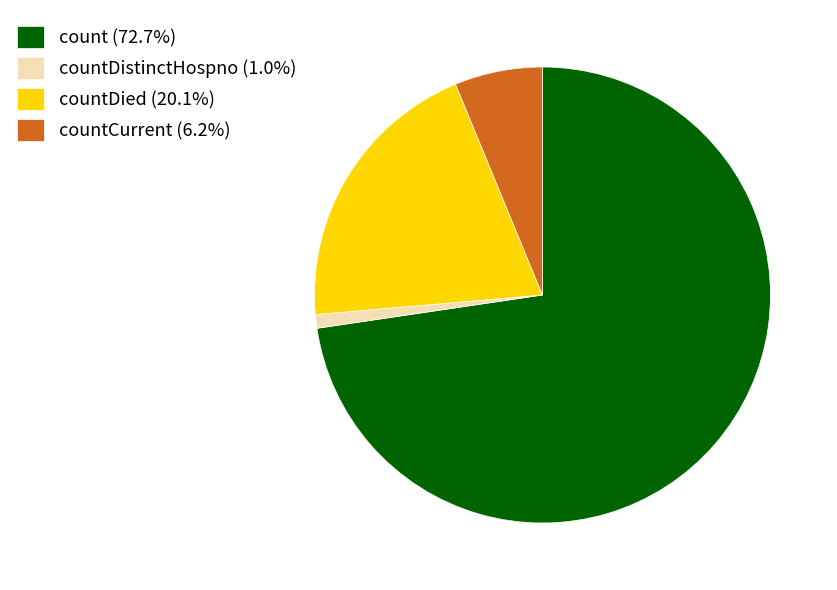

Do count (72.7%) and countCurrent (6.2%) together represent more than half of the pie?

Yes